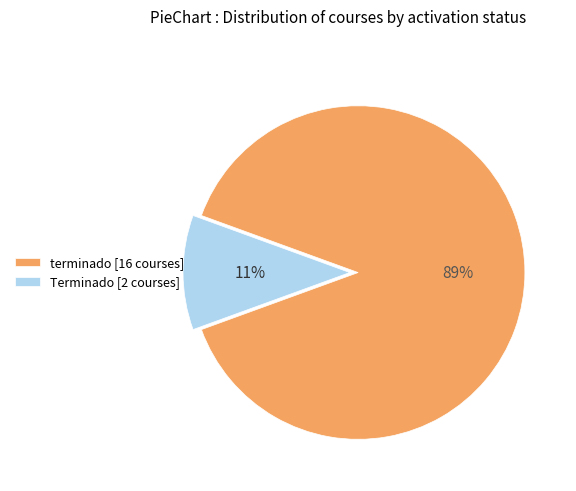

Does any single category account for the majority?

Yes